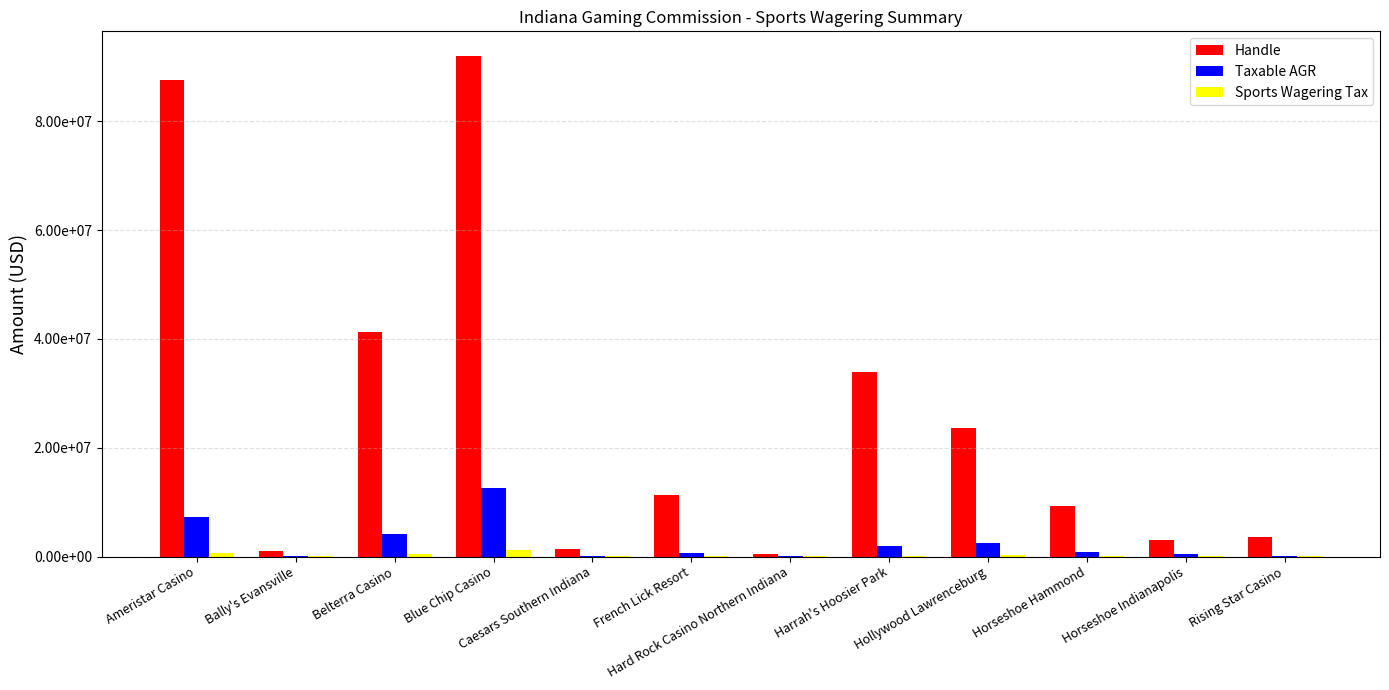

Reading right to left, transcribe all the data shown in this chart.

Handle: 3608061.2	3107511.2	9330498.0	23622459.5	33948851.1	437384.5	11227057.1	1329646.3	91966052.5	41215724.9	983576.1	87608864.9
Taxable AGR: 159572.1	384705.6	890856.2	2416760.2	1913831.5	69399.7	603772.1	109722.9	12640817.4	4063973.0	94728.2	7310886.2
Sports Wagering Tax: 15159.4	36547.1	84631.3	229592.2	181814.0	6593.0	57358.3	10423.7	1200877.6	386077.4	8999.2	694534.2